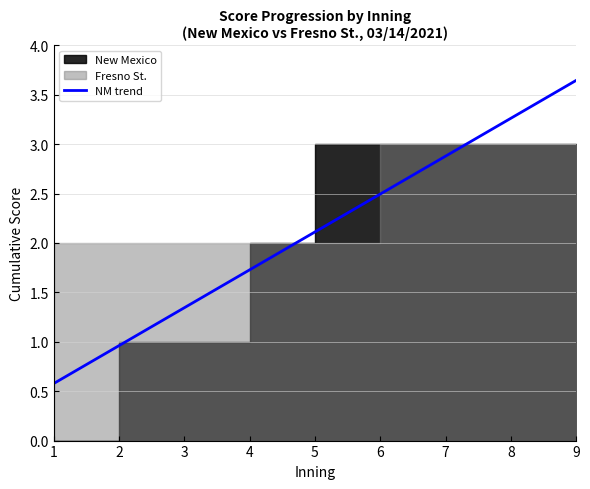

What is the value of the 8th point from the left?

3.3